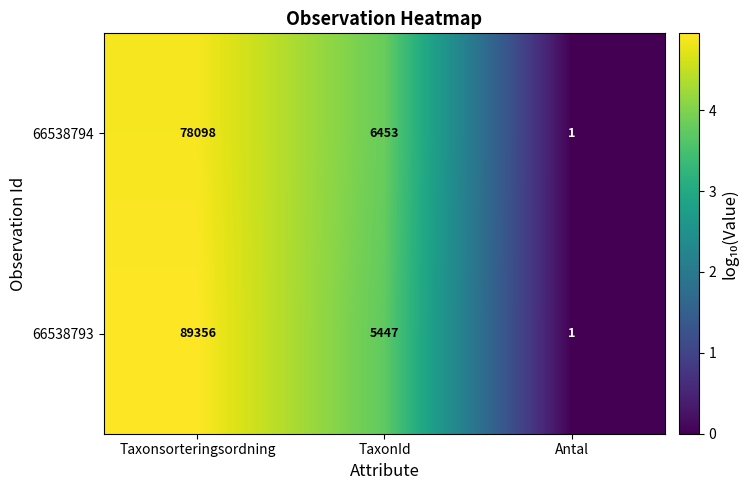

Which series has the largest total across all categories?

66538793